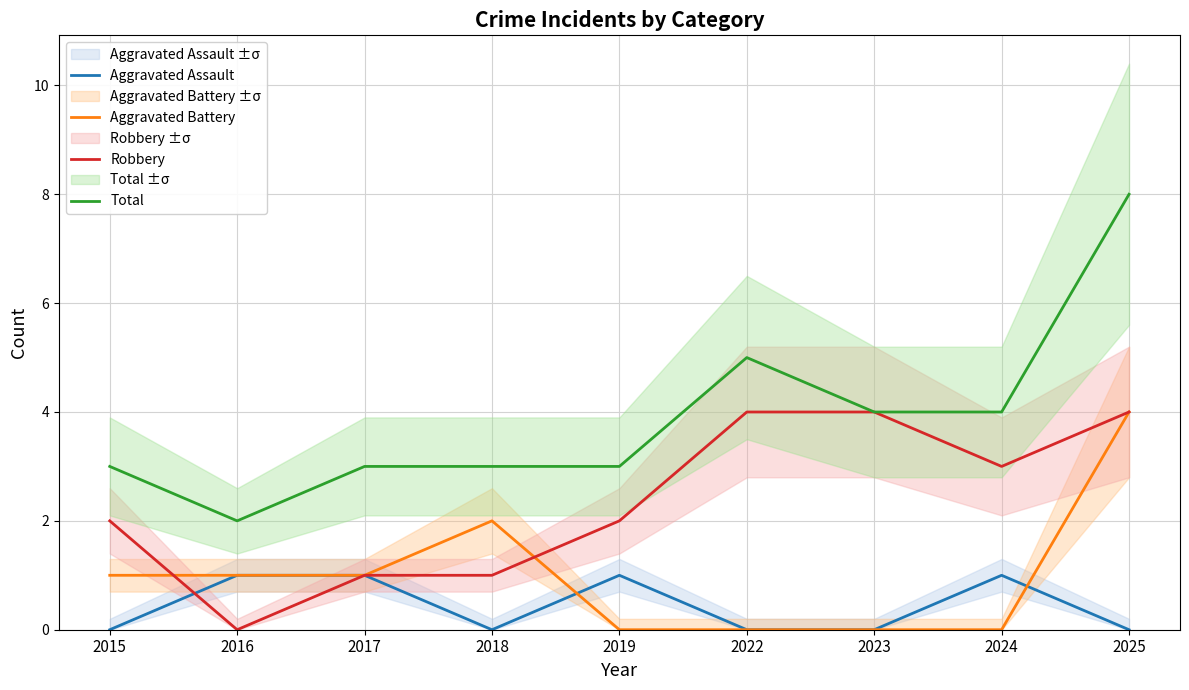

At which category is the sum across all series the highest?

2025